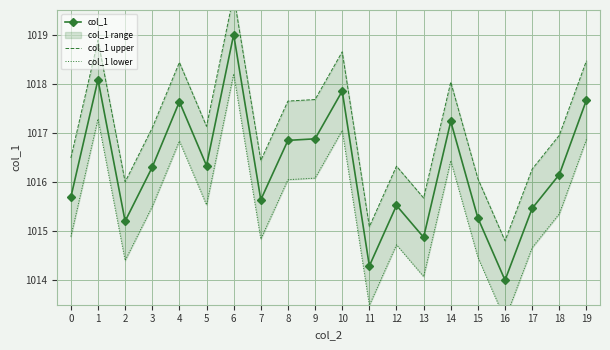

How many lines are shown in the chart?

3